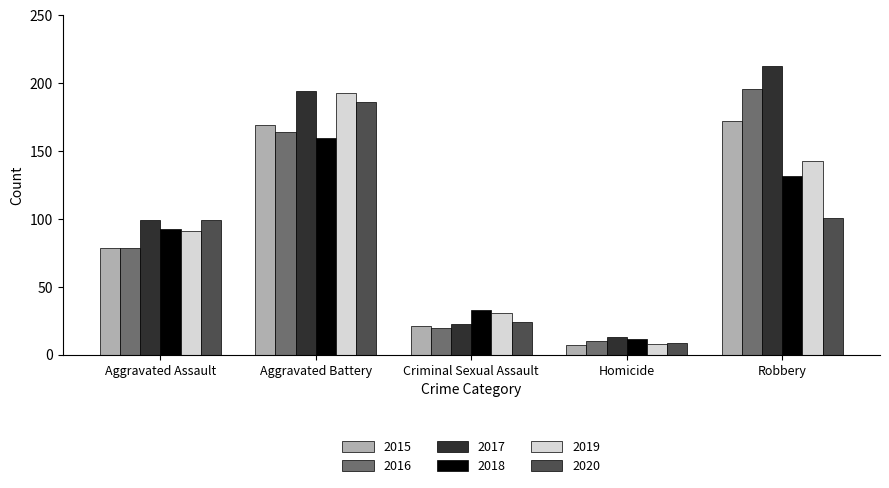

How many series are shown in this chart?

6